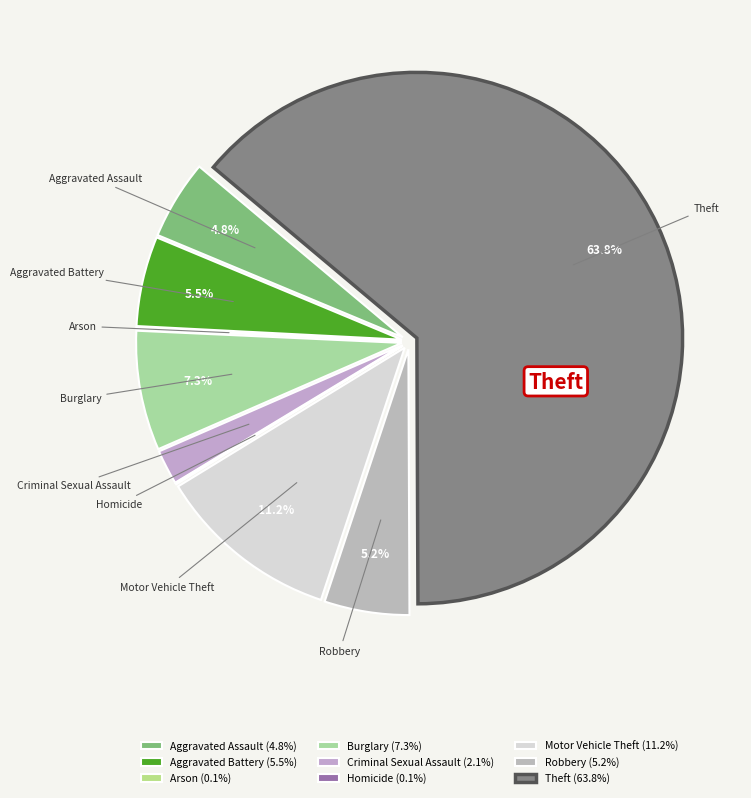

What is the majority slice?

Theft